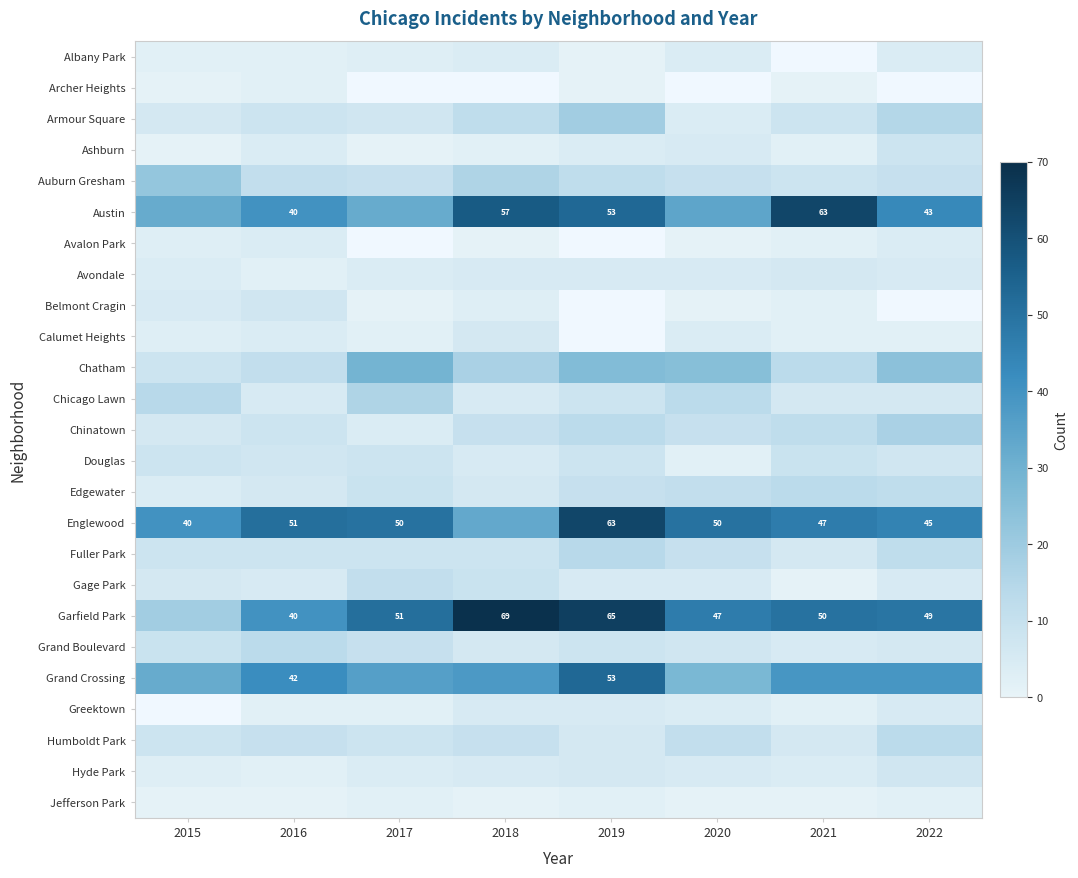

The Austin series shows 53 at 2019. True or false?

True